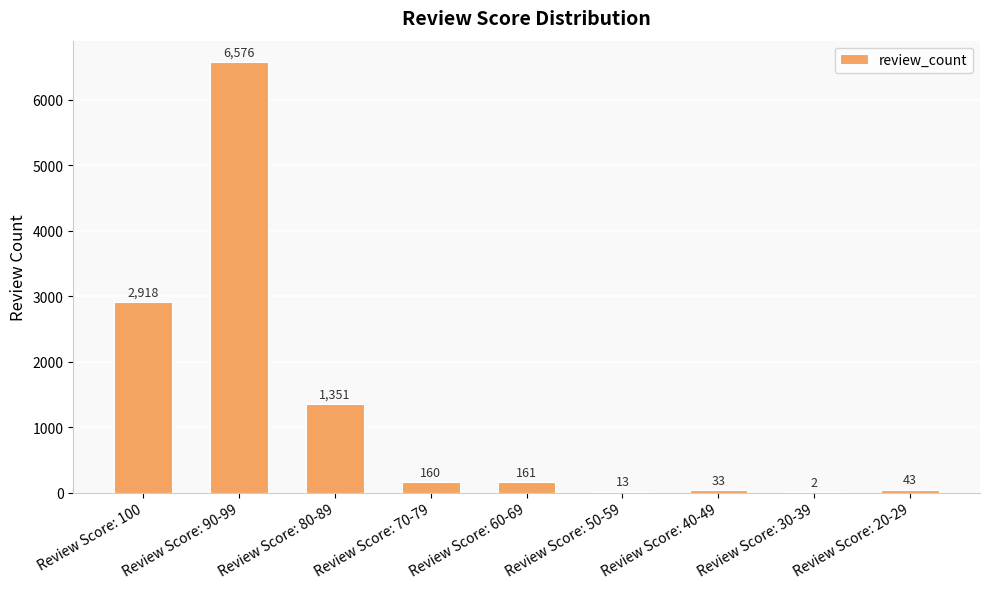

Which label corresponds to the largest value in the chart?

Review Score: 90-99